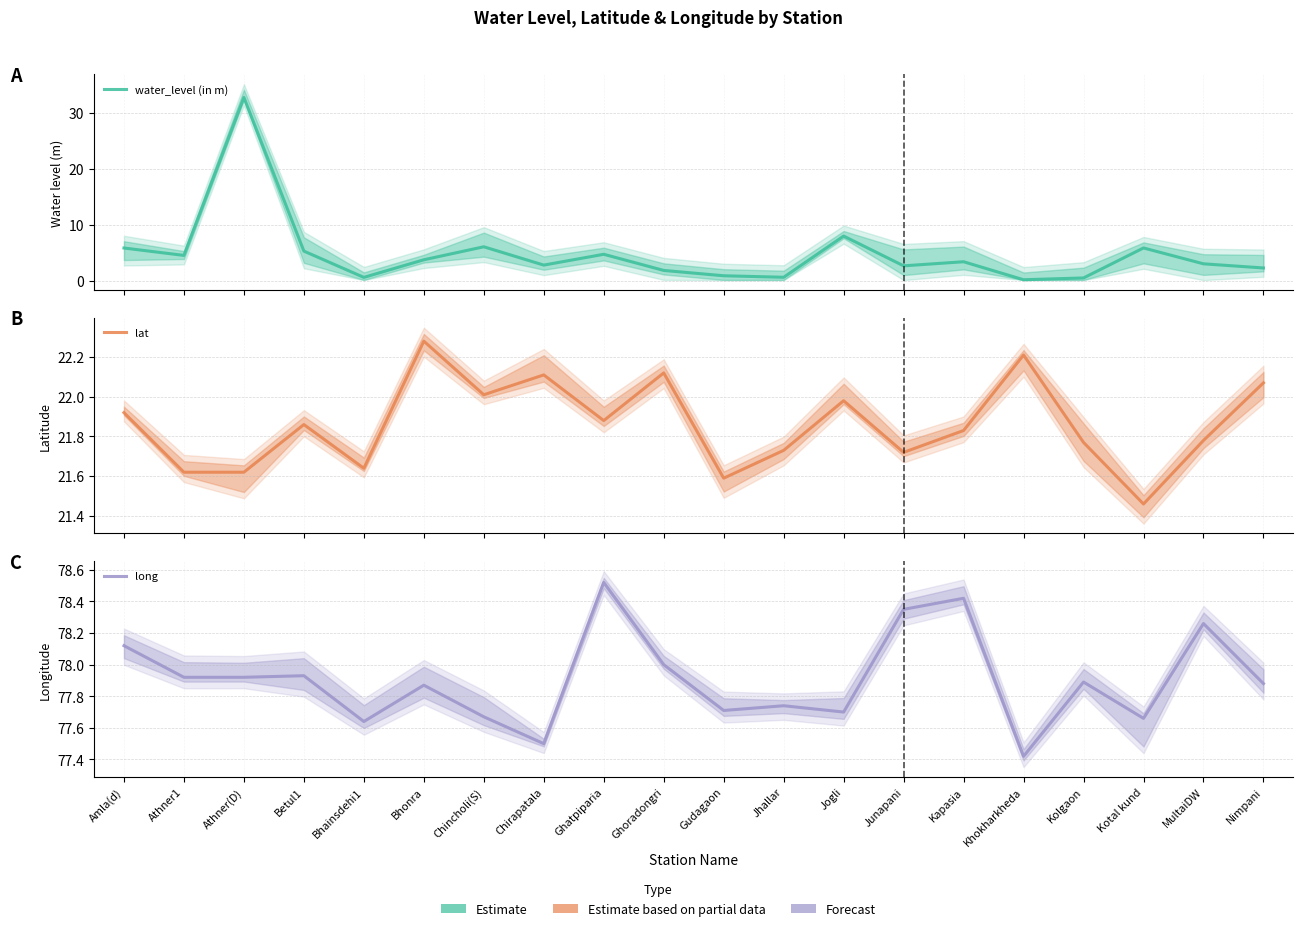

What is the label of the 10th point from the left?

Ghoradongri